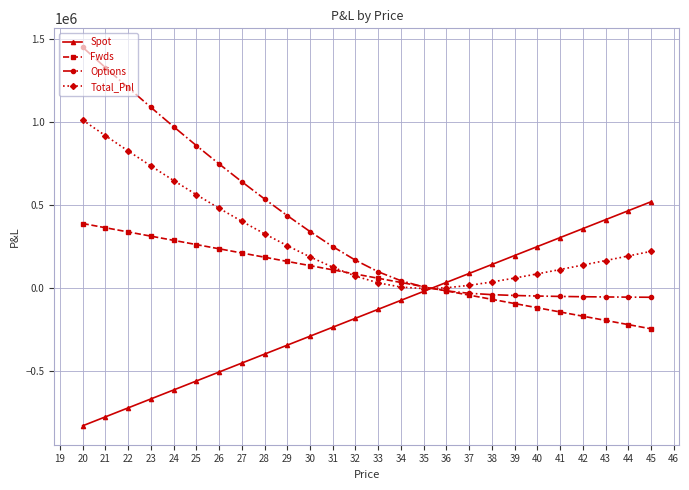

At which category is the sum across all series the highest?

20